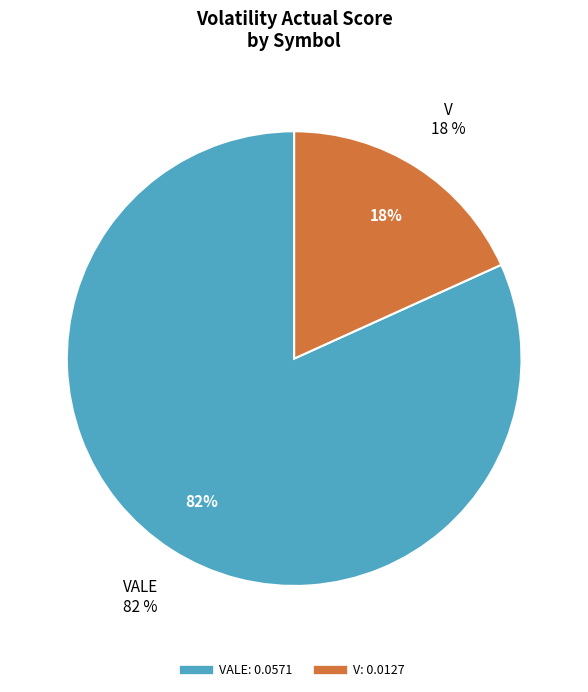

Which slice is the smallest?

V